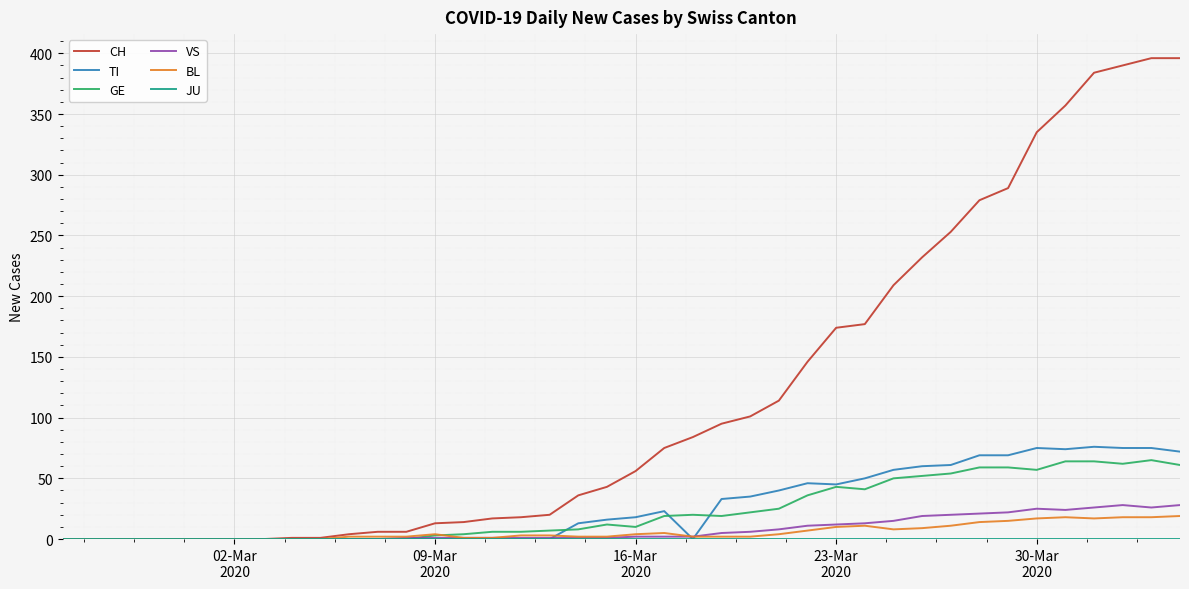

Which series has the widest spread of values?

CH